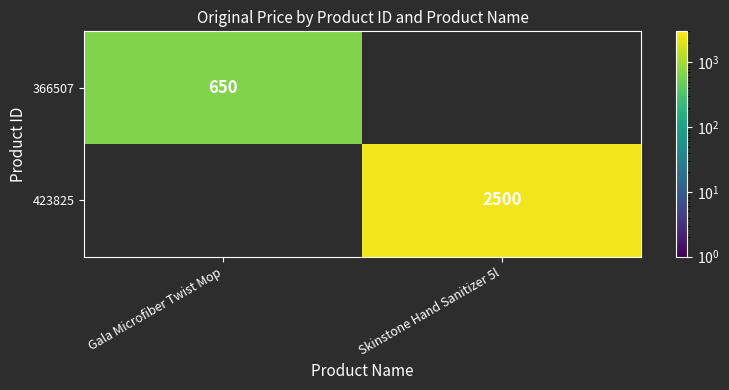

True or false: 423825 has a value of 2500 at Skinstone Hand Sanitizer 5l.

True